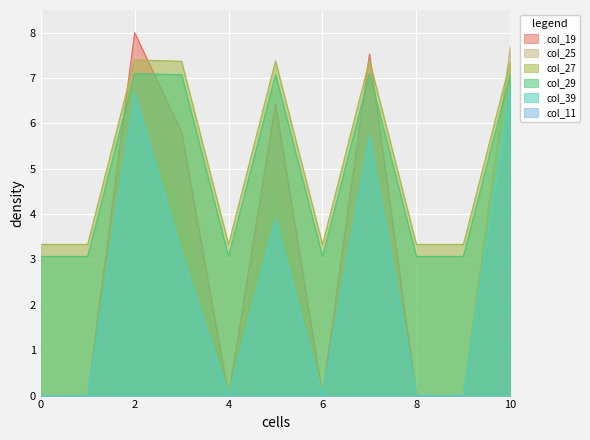

How many lines are shown in the chart?

6